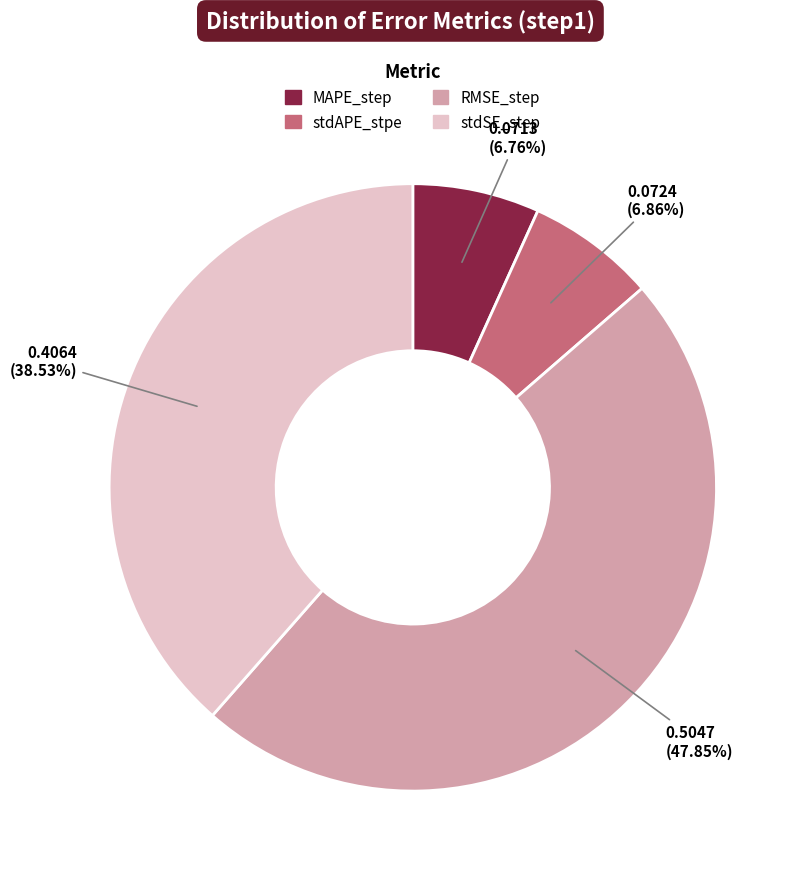

Is the sum of MAPE_step and RMSE_step greater than half?

Yes